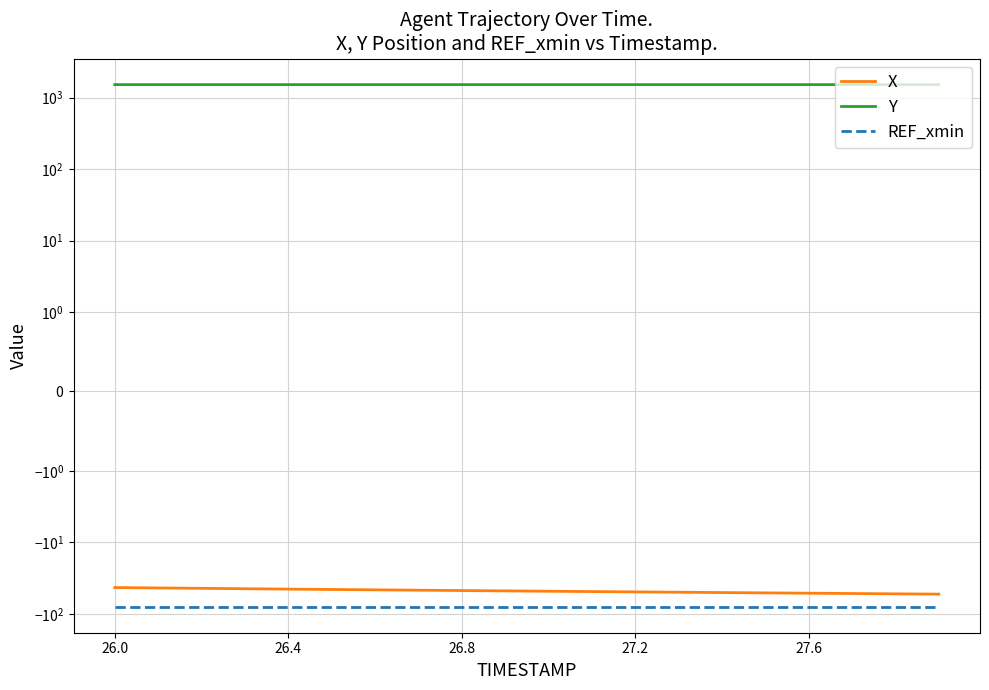

The Y series shows 590.1 at 27.2. True or false?

False